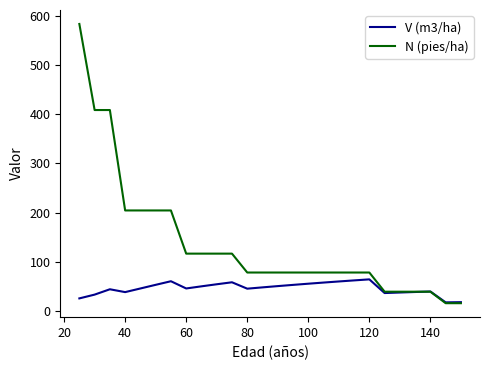

Which series has the widest spread of values?

N (pies/ha)